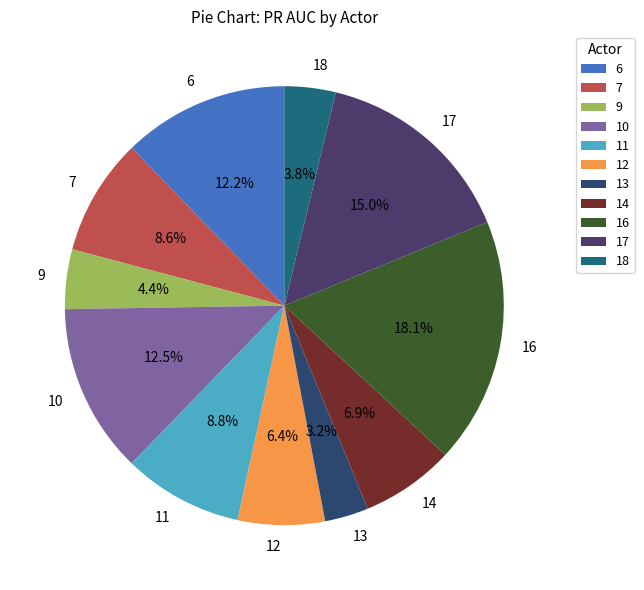

Combined, do 11 and 18 account for over 50%?

No